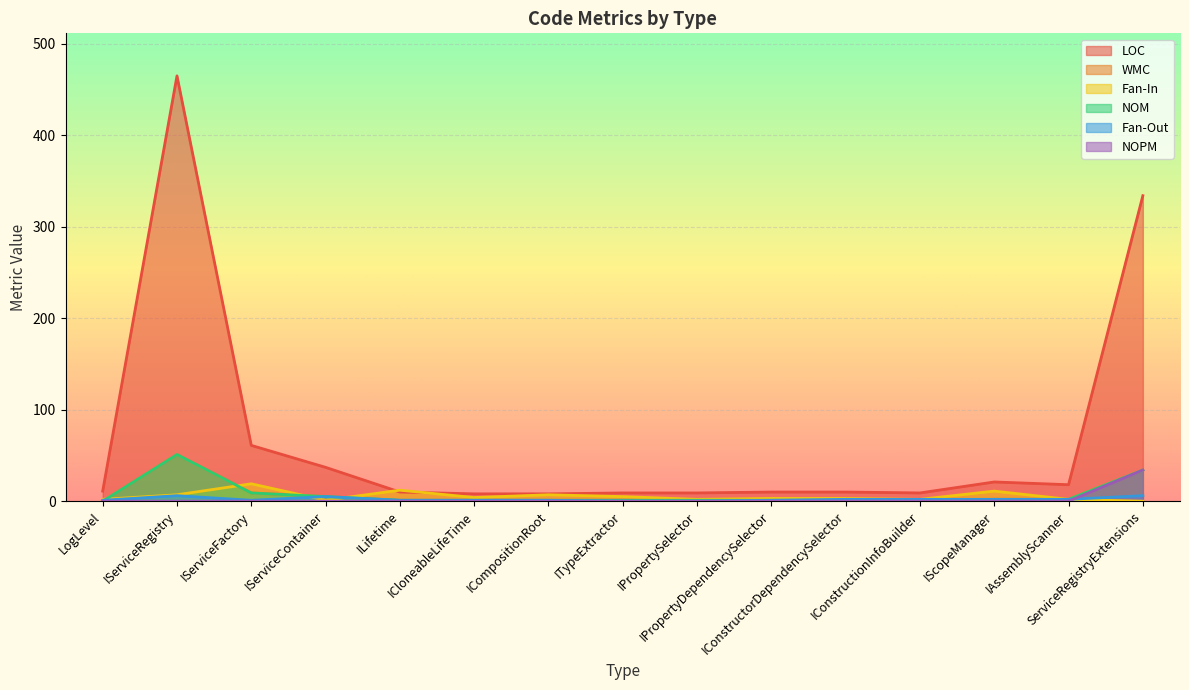

At which label does LOC reach its minimum?

ICloneableLifeTime